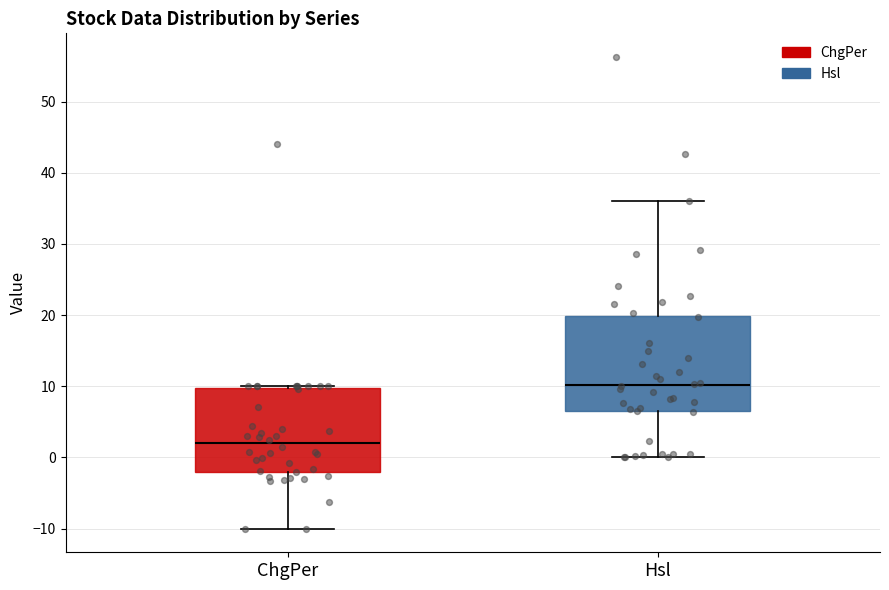

Reading left to right, transcribe this box plot: for each box, give where its median line is, the range the box spans, and where its two whiskers end, as read against the y-axis. The values are not printed on the chart, so give them approximately, as read against the axis.

ChgPer: median 2, box -2 to 10, whiskers -10 to 10
Hsl: median 10, box 6 to 20, whiskers 0 to 36